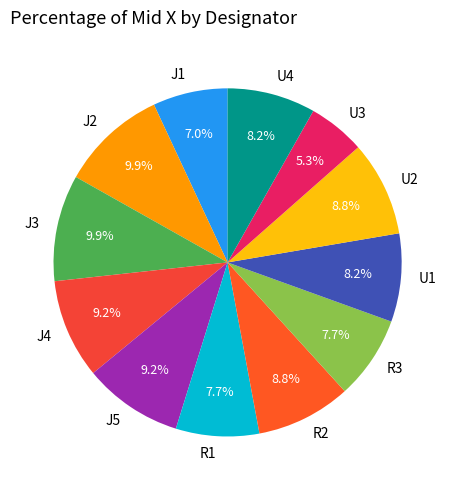

Between J1 and J4, which is larger?

J4